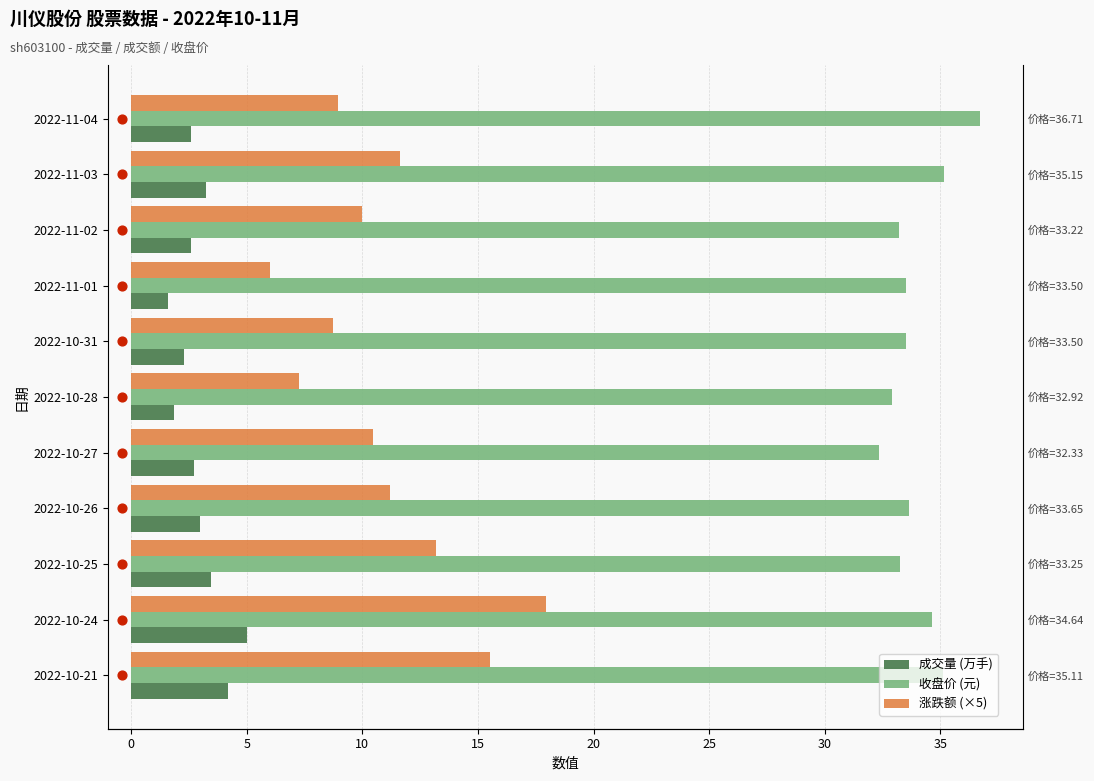

Which series reaches the maximum Y coordinate?

收盘价 (元)